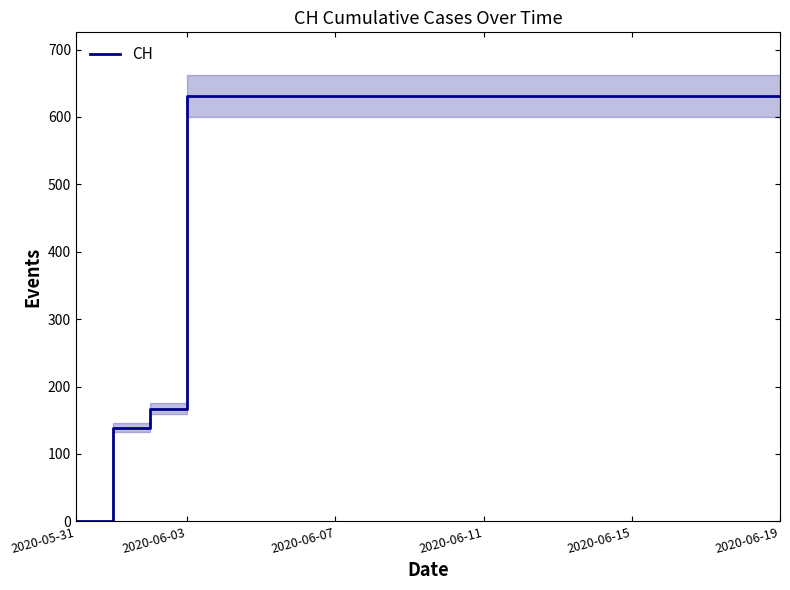

The value at 17 is 420. True or false?

False